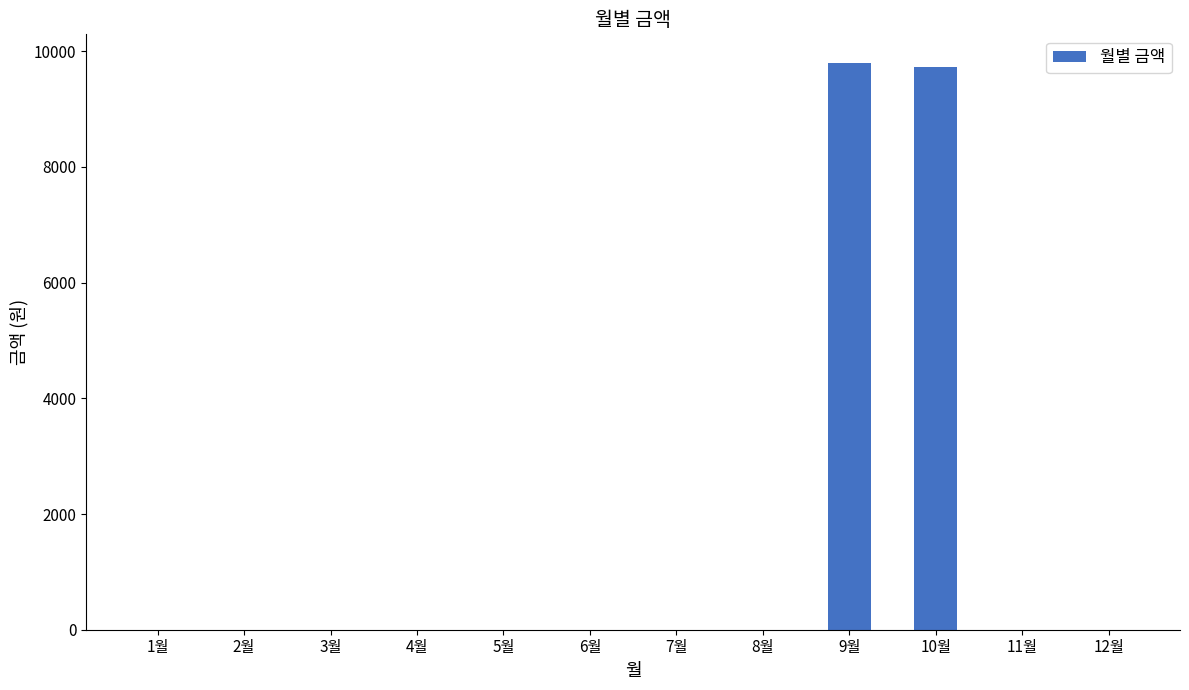

What is the greatest value displayed?

9800